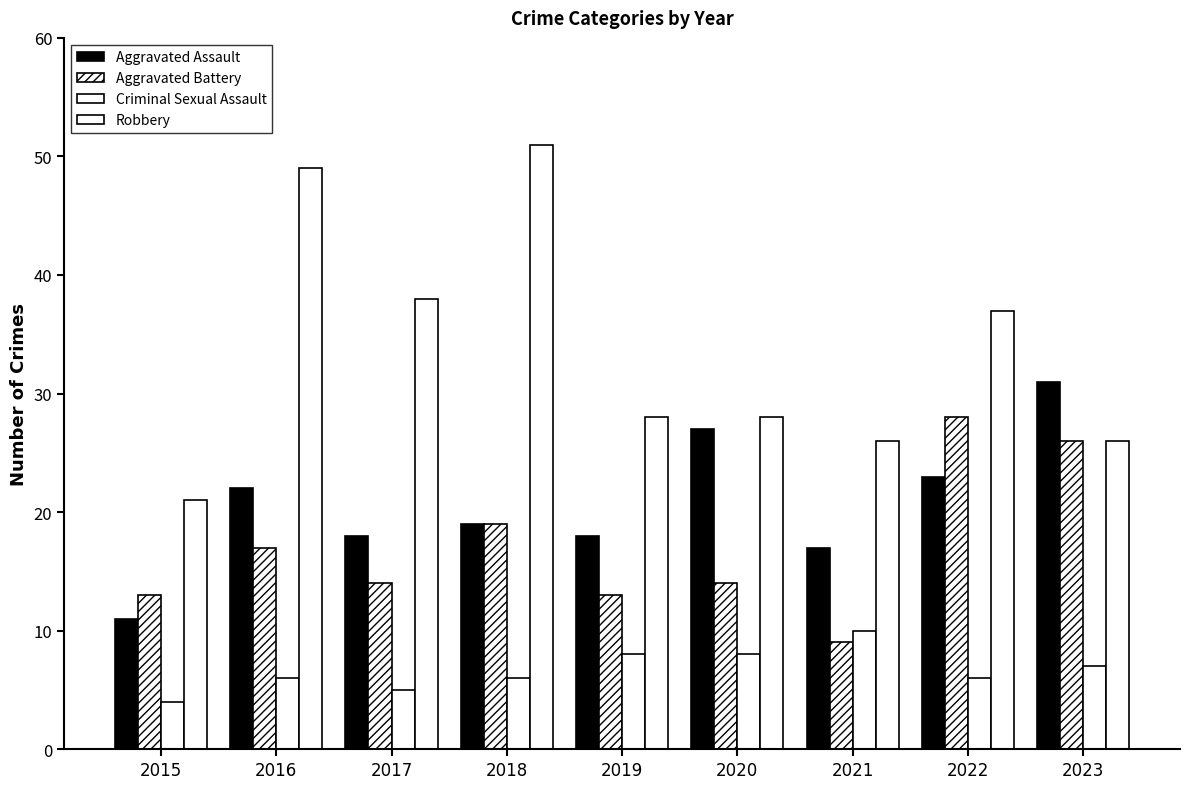

Between 2016 and 2019, which series saw the biggest shift?

Robbery